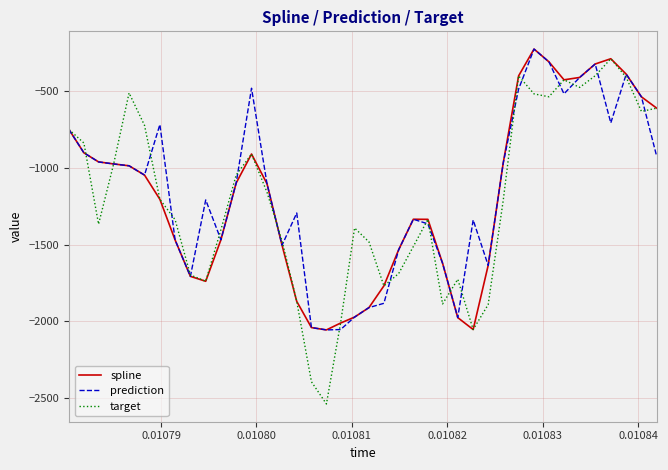

What is the smallest value displayed?

-2539.5